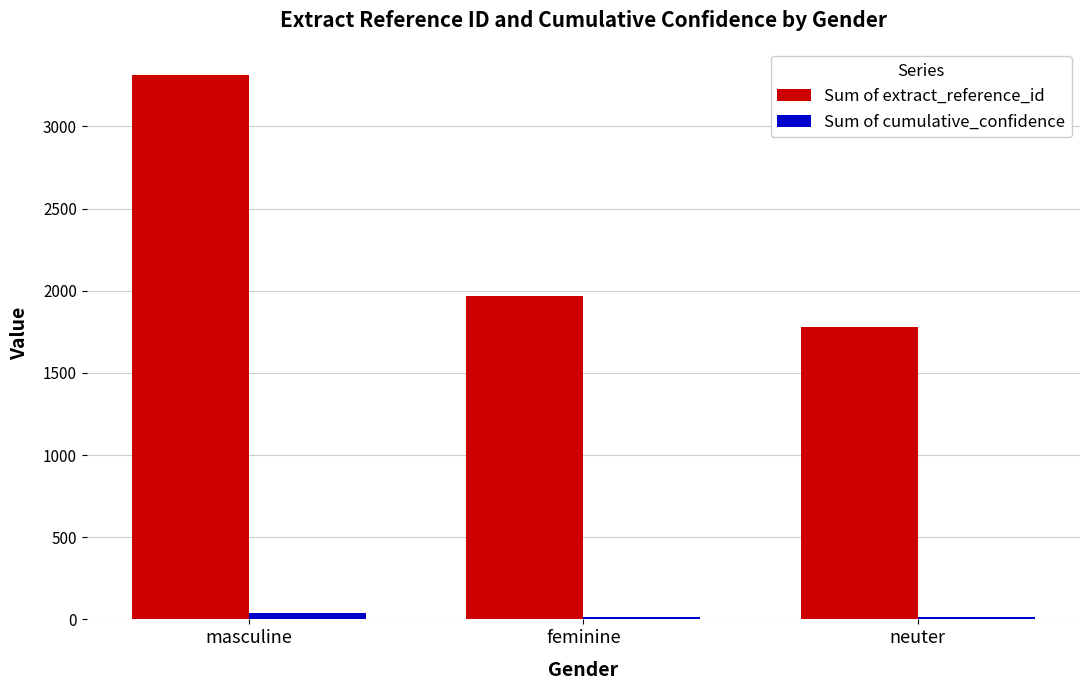

Rank the series at feminine from lowest to highest value.

Sum of cumulative_confidence, Sum of extract_reference_id